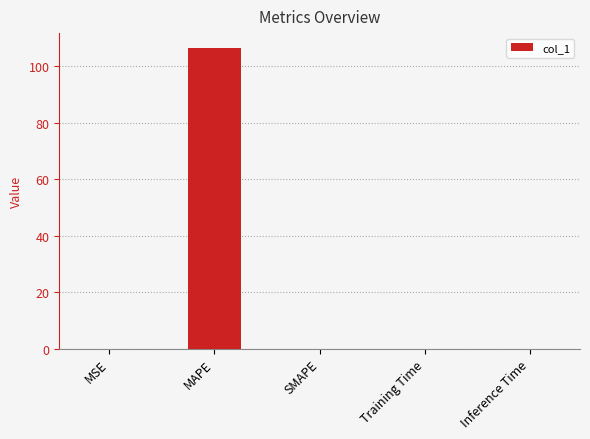

What is the sum of all values?

106.4